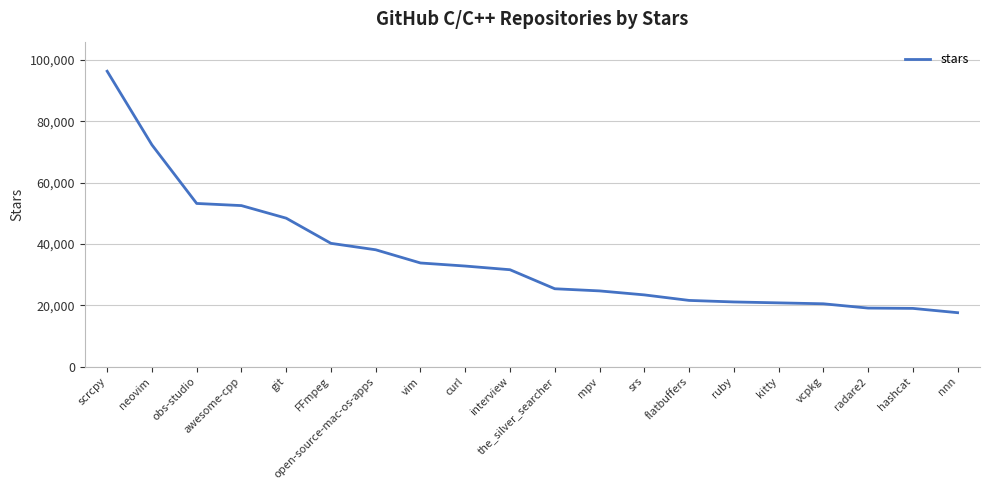

Between nnn and awesome-cpp, which is larger?

awesome-cpp